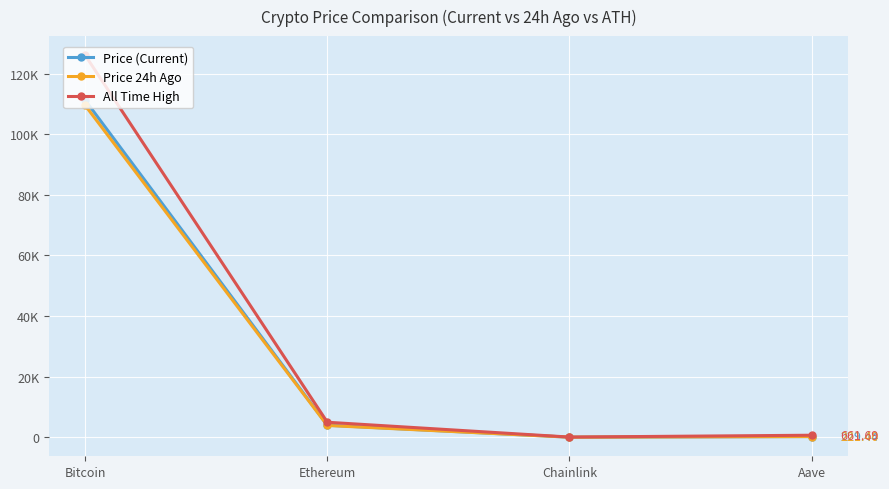

Is it true that All Time High equals 4946.1 at Ethereum?

True